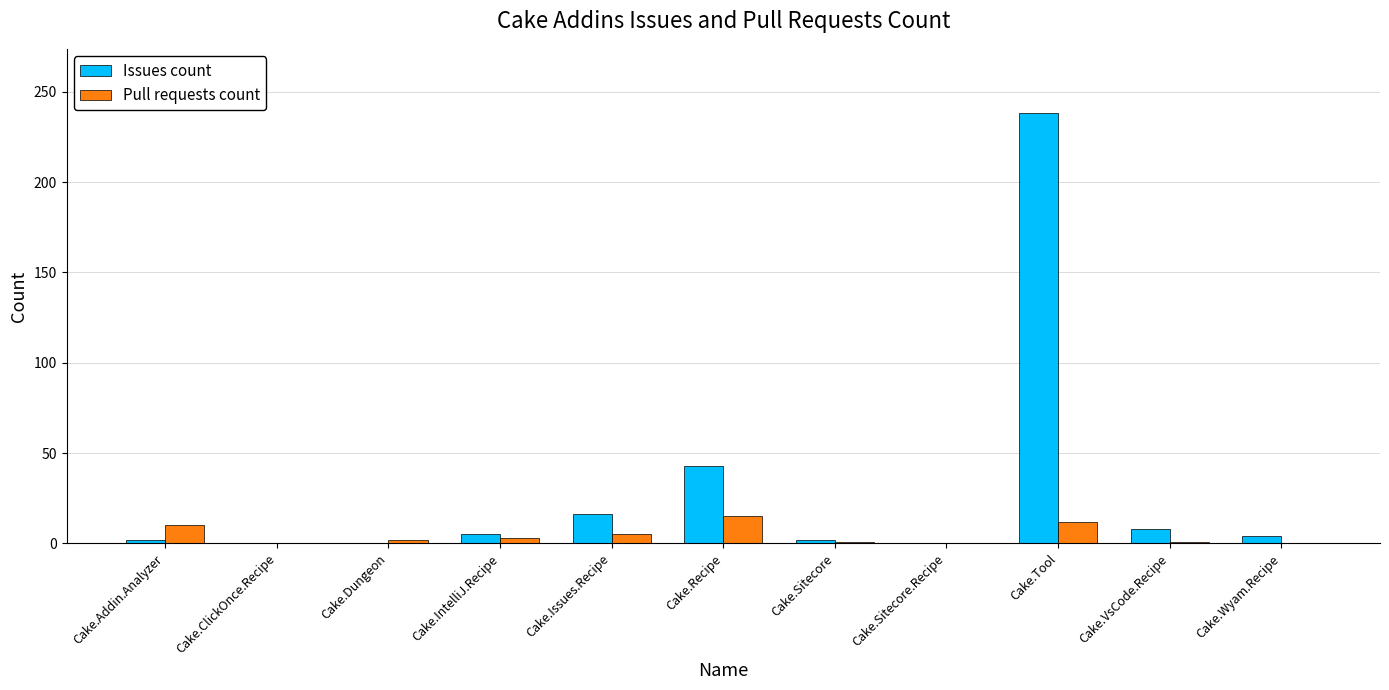

The Issues count series shows 0 at Cake.ClickOnce.Recipe. True or false?

True